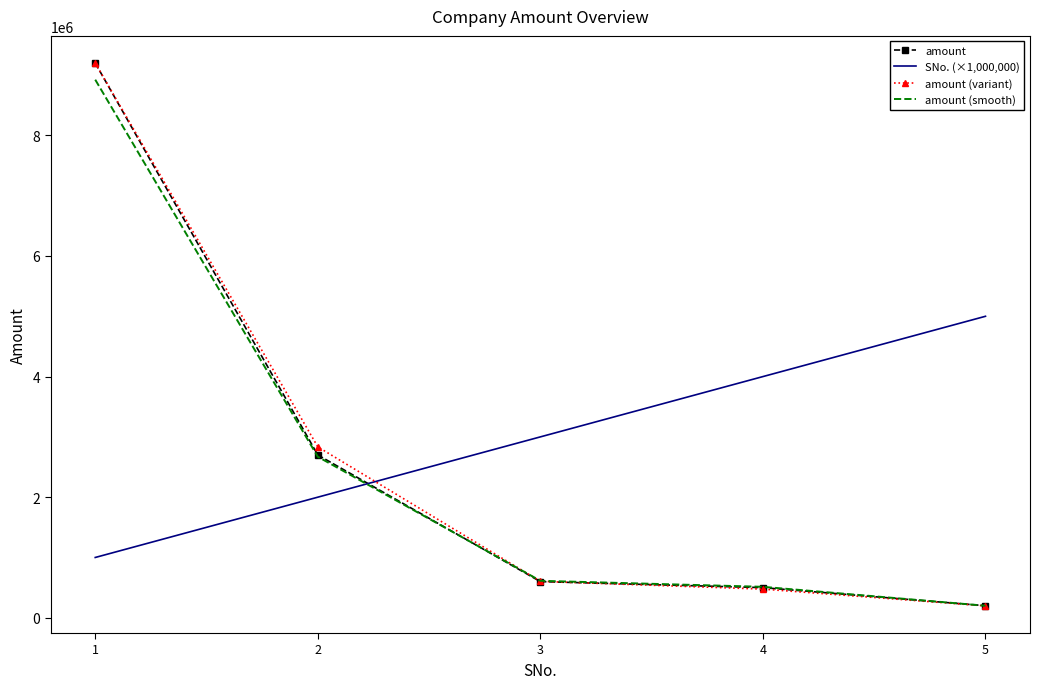

Which series has the largest range (max minus min)?

amount (variant)